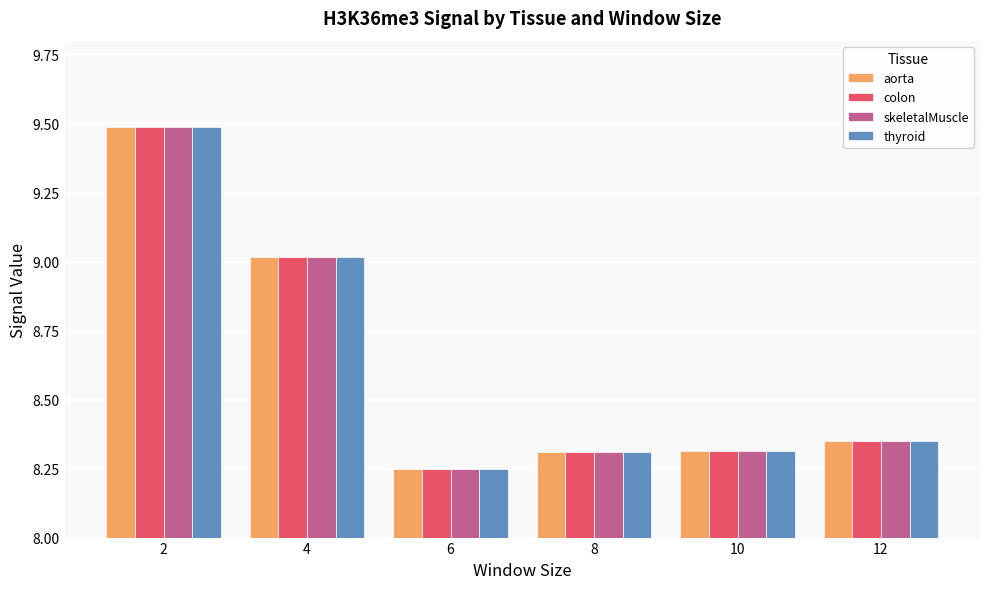

What is the maximum value shown in the chart?

9.5